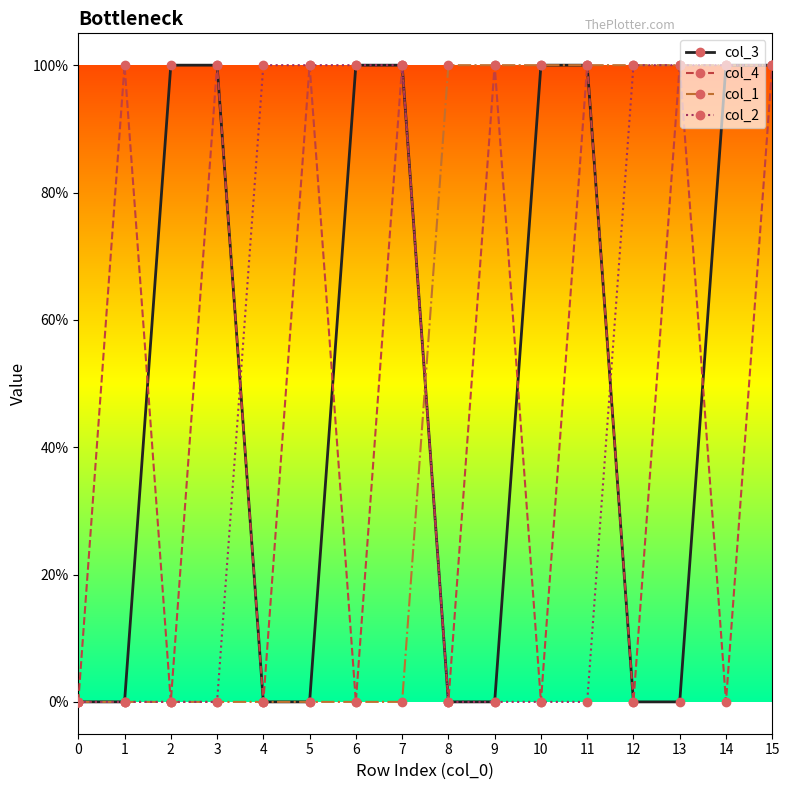

Is this an area chart (filled region under the line)?

No